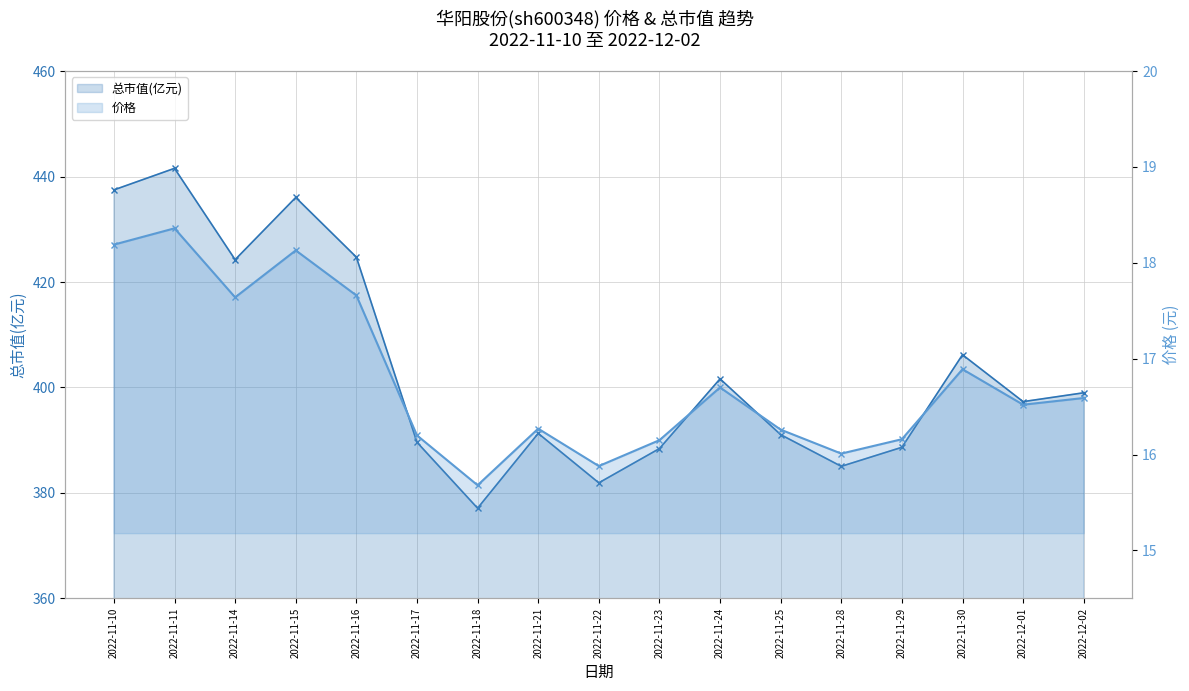

True or false: 价格 line has a value of 26.1 at 2022-11-10.

False